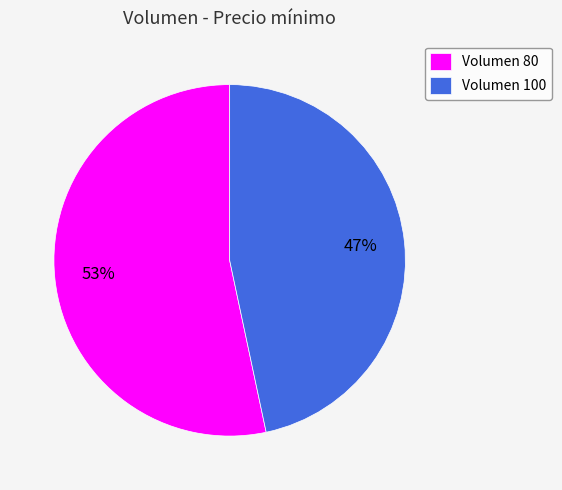

Which has a higher value, Volumen 100 or Volumen 80?

Volumen 80